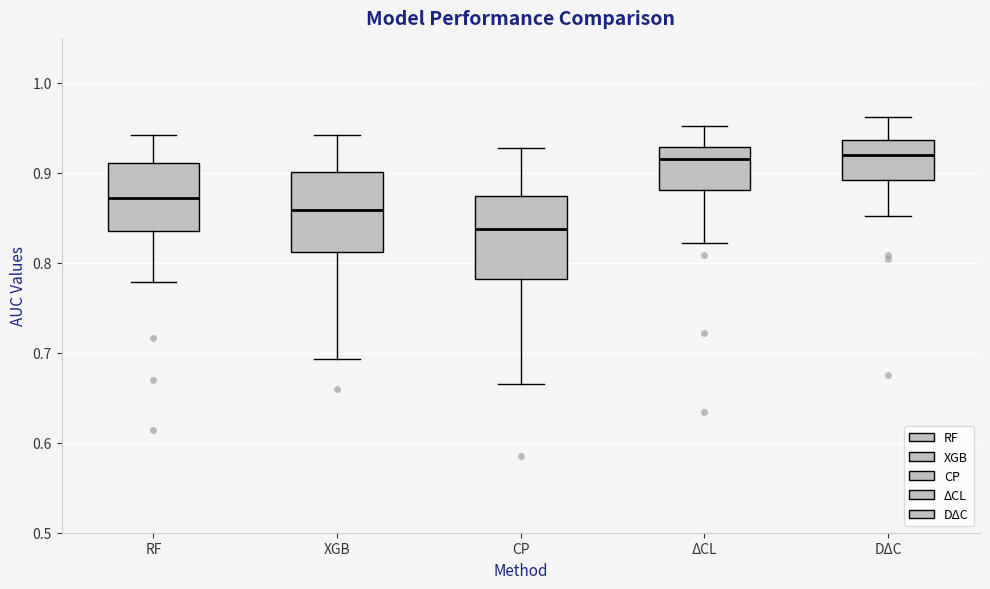

Reading left to right, transcribe this box plot: for each box, give where its median line is, the range the box spans, and where its two whiskers end, as read against the y-axis. The values are not printed on the chart, so give them approximately, as read against the axis.

RF: median 0.87, box 0.83 to 0.91, whiskers 0.78 to 0.94
XGB: median 0.86, box 0.81 to 0.90, whiskers 0.69 to 0.94
CP: median 0.84, box 0.78 to 0.87, whiskers 0.67 to 0.93
ΔCL: median 0.92, box 0.88 to 0.93, whiskers 0.82 to 0.95
DΔC: median 0.92, box 0.89 to 0.94, whiskers 0.85 to 0.96